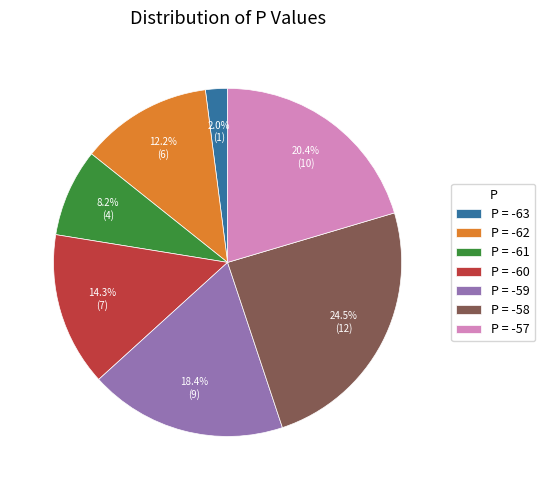

Does P = -58 represent more than half of the total?

No